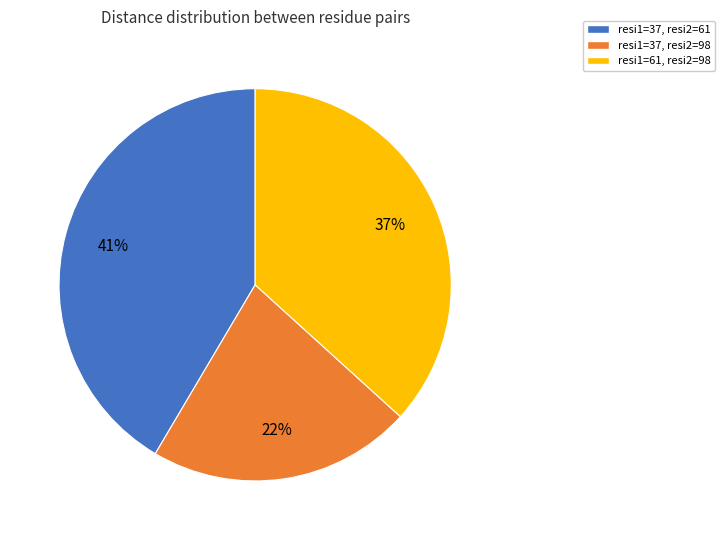

Is there any slice that represents more than half of the pie?

No